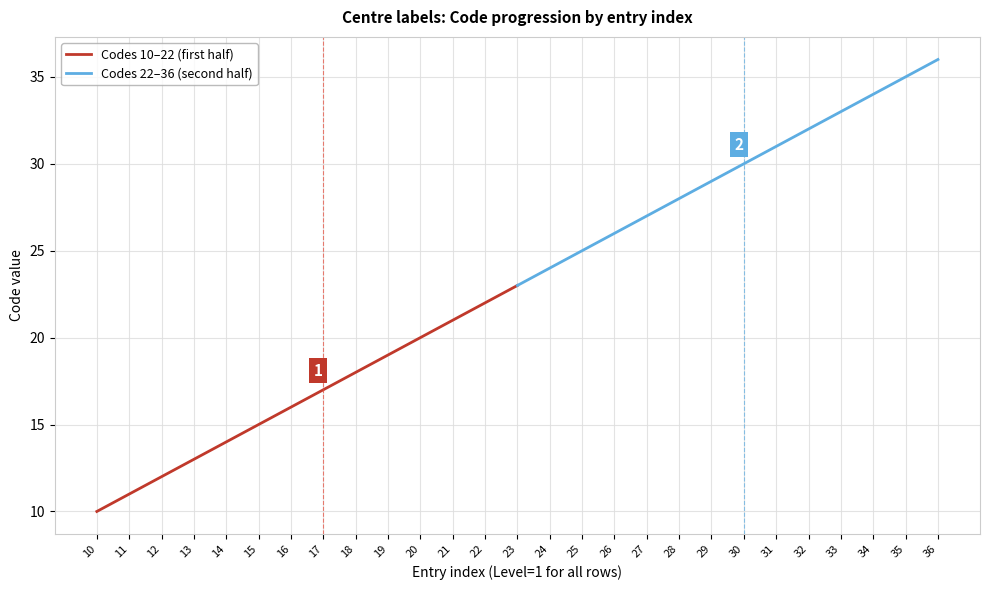

What are all the series names shown in the legend?

Codes 10–22 (first half), Codes 22–36 (second half)